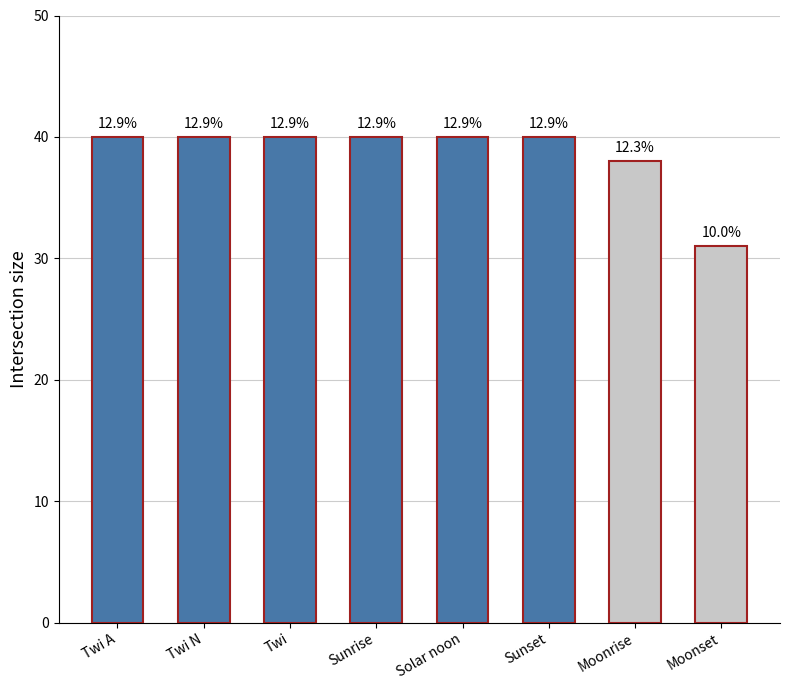

How many bars are there in total?

8